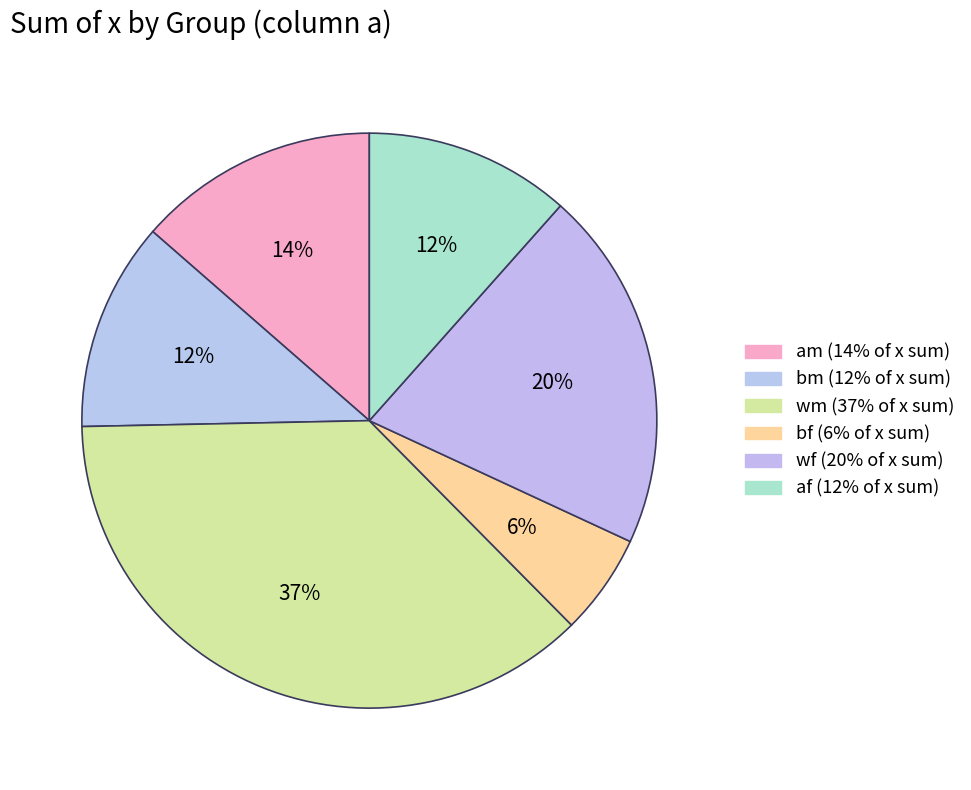

Does bm represent more than half of the total?

No